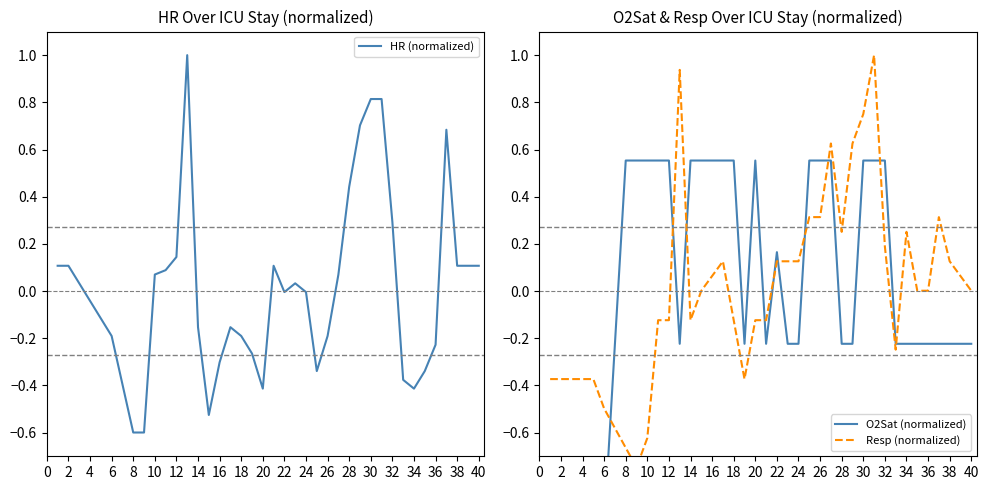

What is the highest value of the HR (normalized) series?

1.0